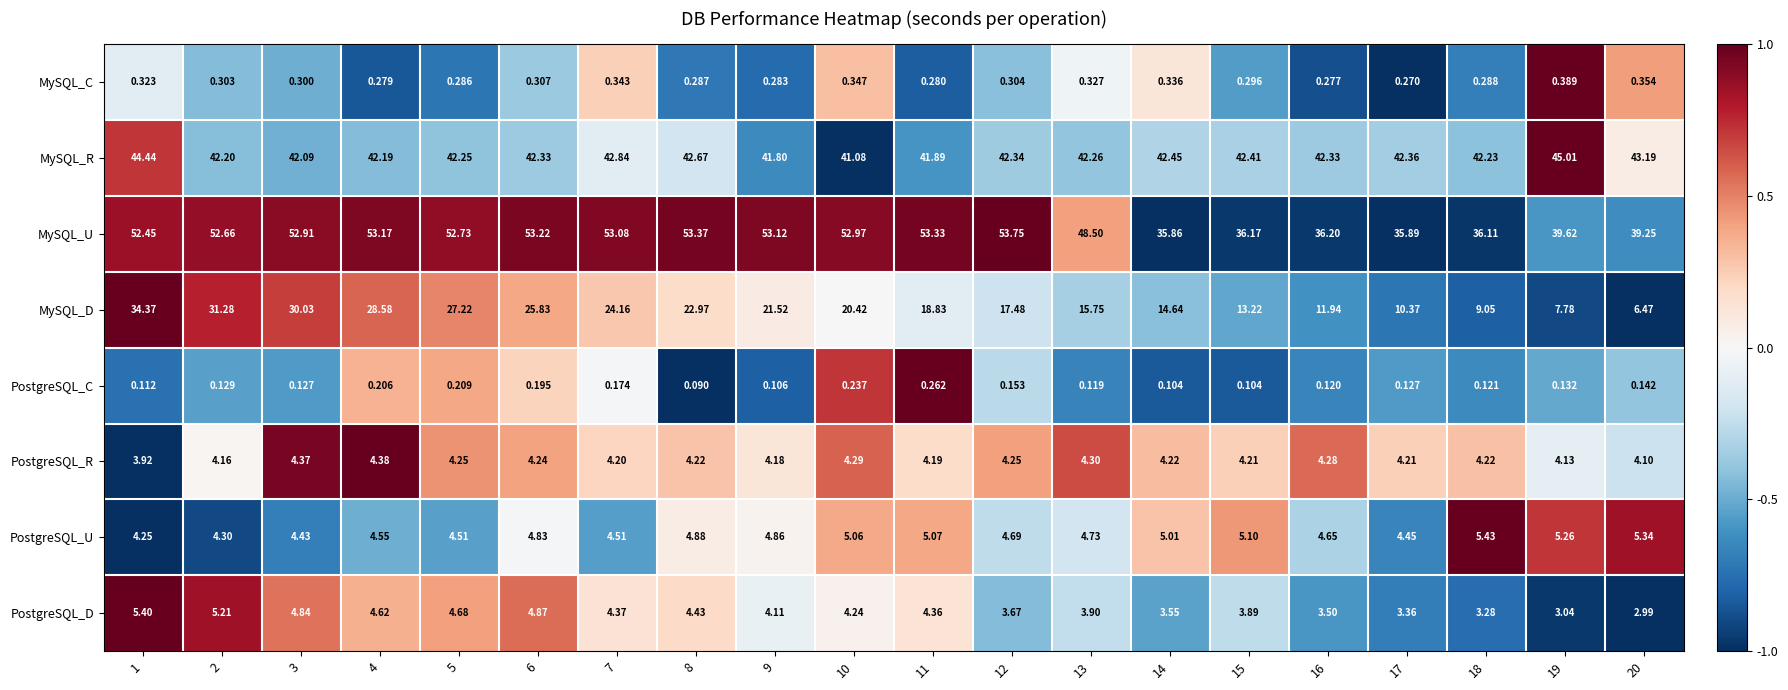

Which series changed the most between 3 and 6?

MySQL_D